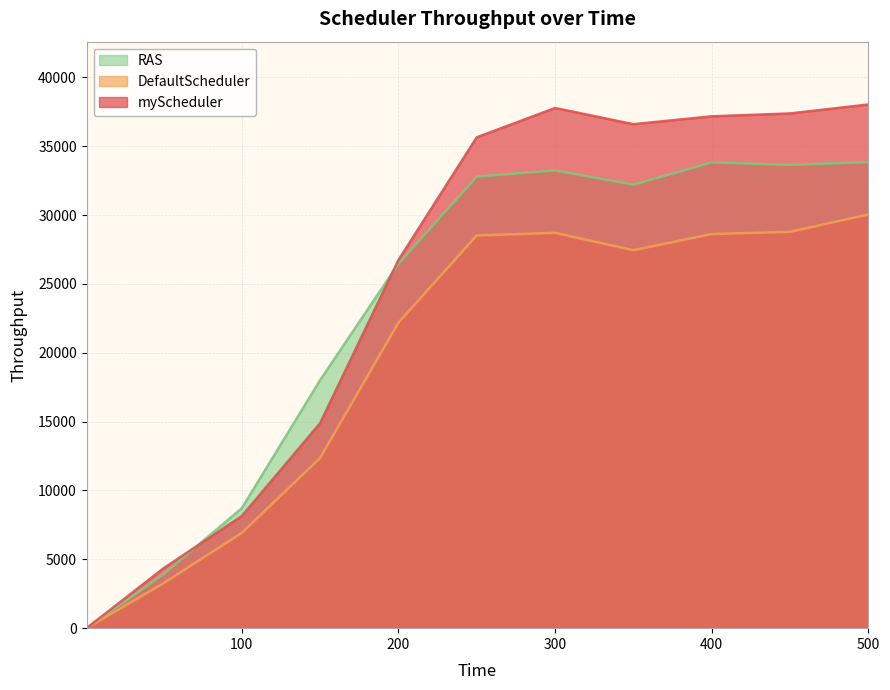

Which series has the largest total across all categories?

myScheduler